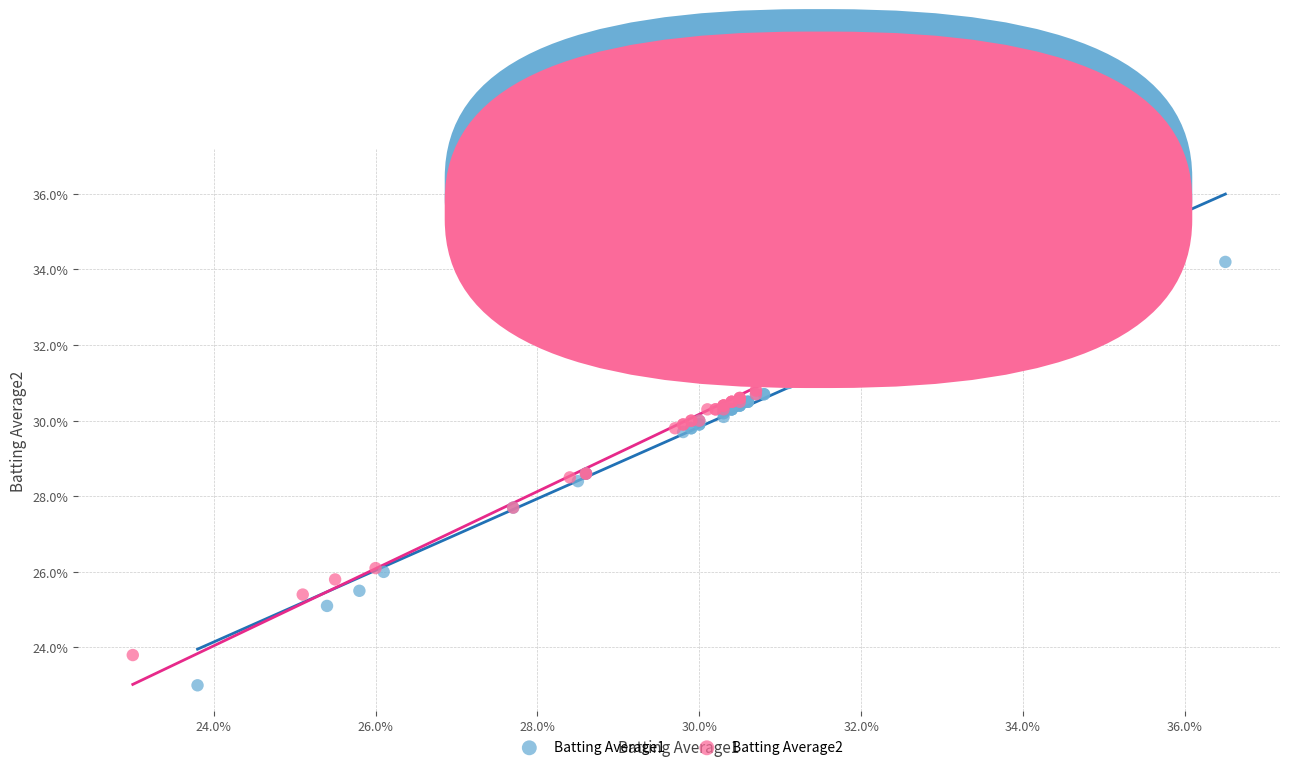

What are all the series names shown in the legend?

Batting Average1, Batting Average2